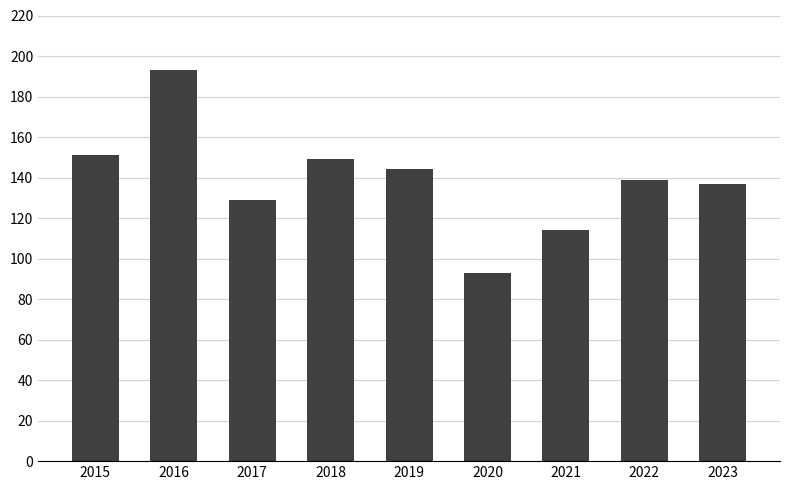

Rank the categories by value from highest to lowest.

2016, 2015, 2018, 2019, 2022, 2023, 2017, 2021, 2020